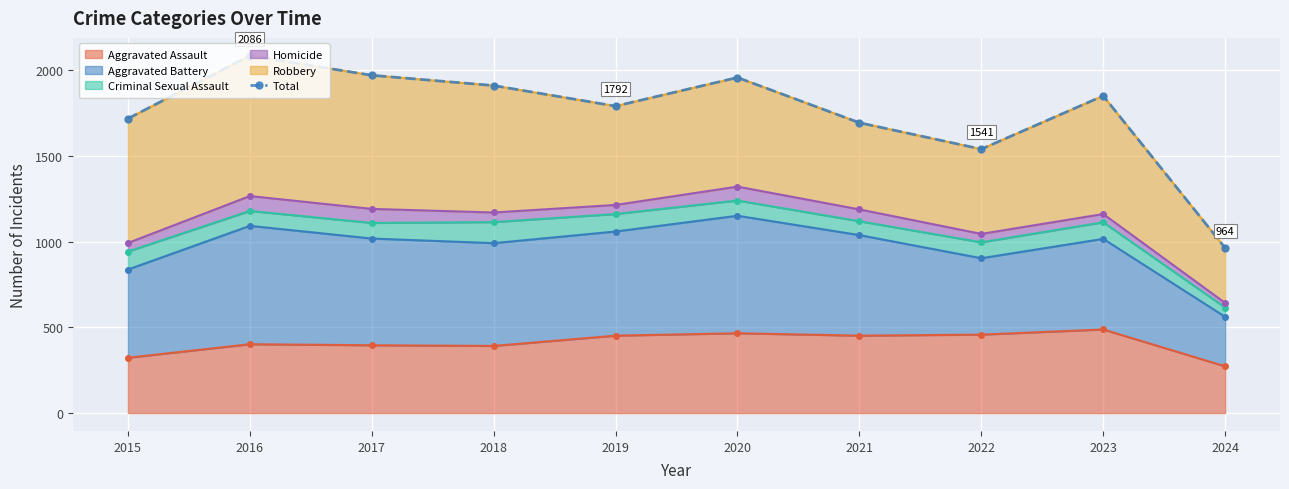

List the labels in order of value, smallest first.

2024, 2022, 2021, 2015, 2019, 2023, 2018, 2020, 2017, 2016